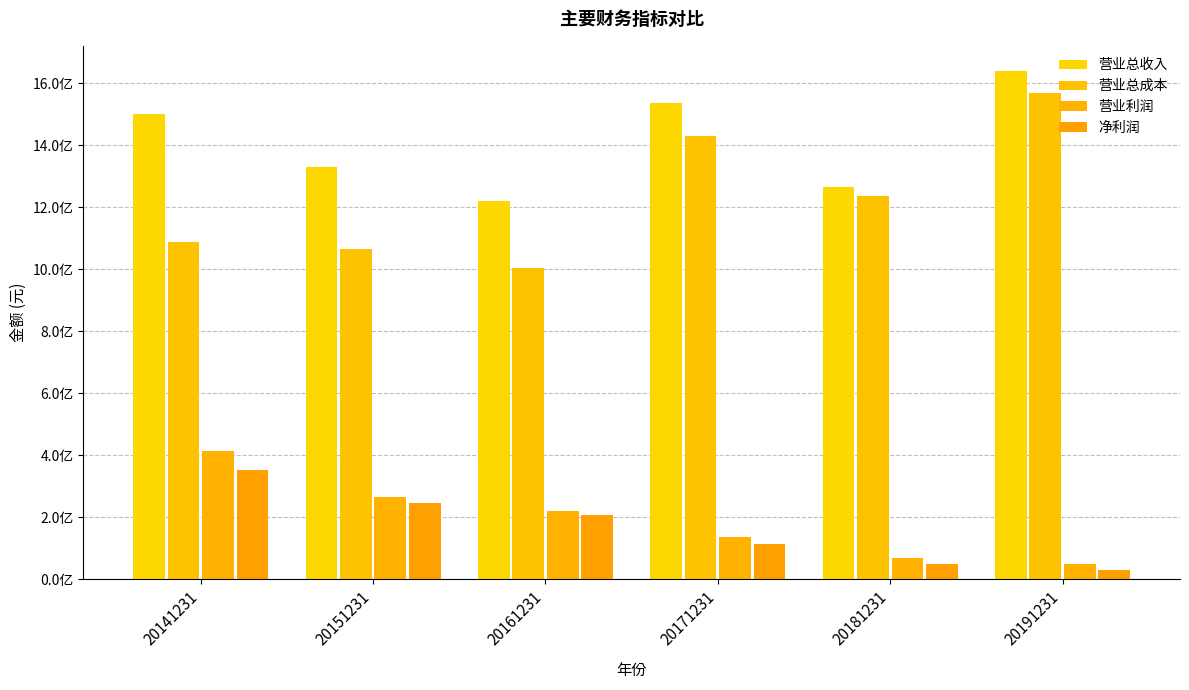

What are all the series names shown in the legend?

营业总收入, 营业总成本, 营业利润, 净利润